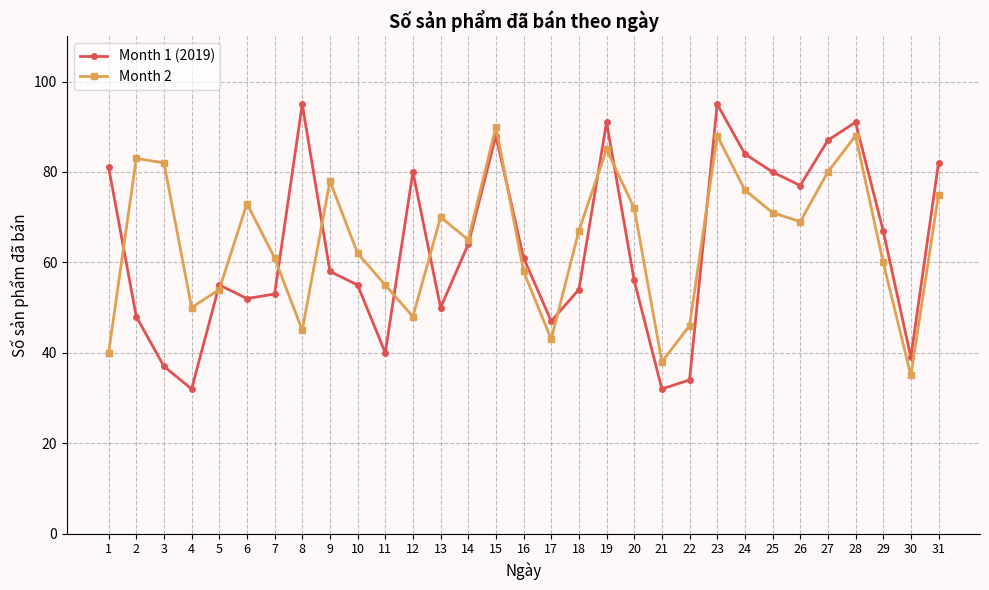

At which label is Month 2 closest to 62?

10